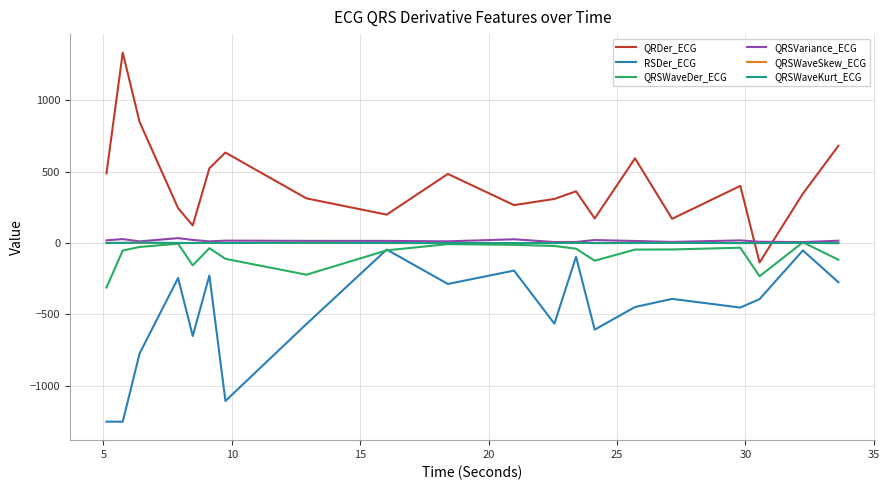

What is the greatest value displayed?

1336.1